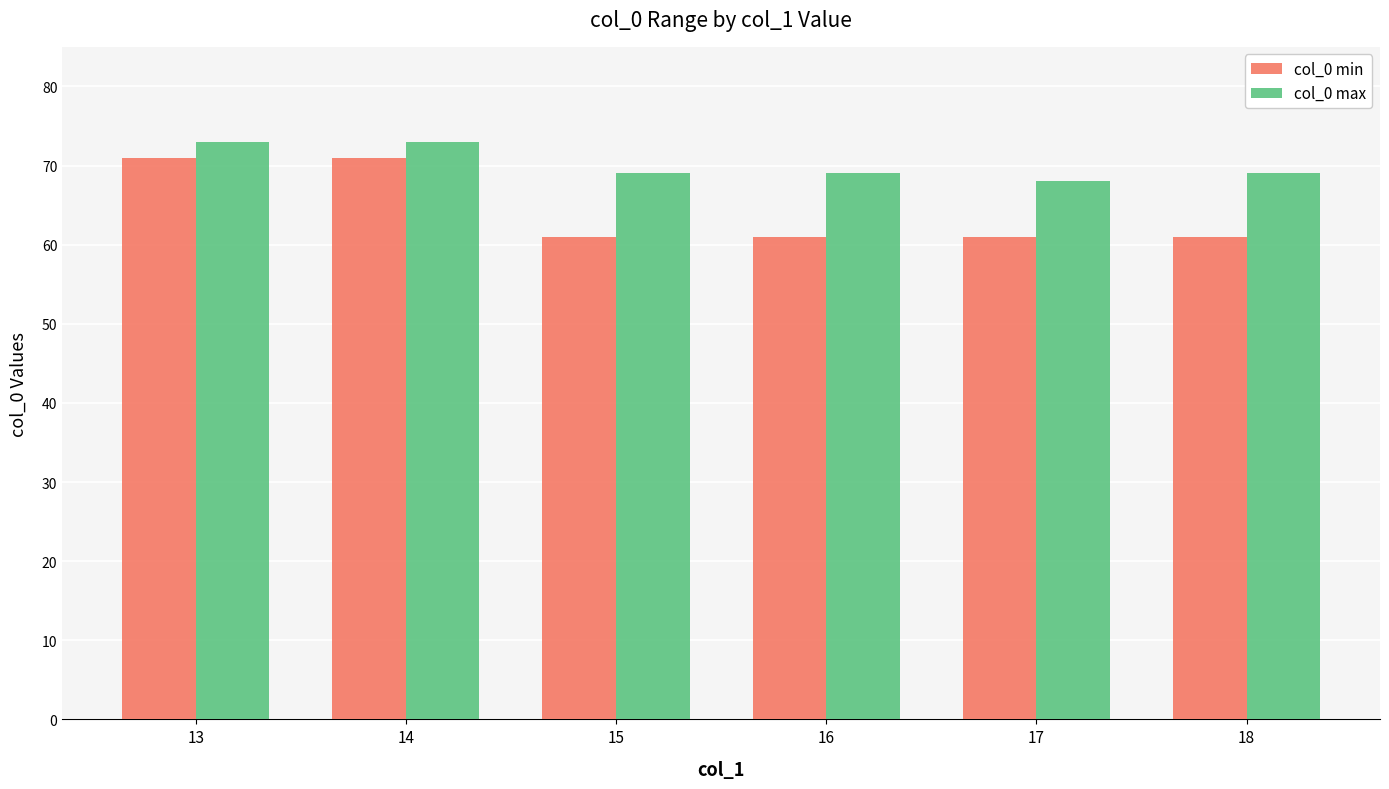

List the series in order of their overall mean, highest first.

col_0 max, col_0 min